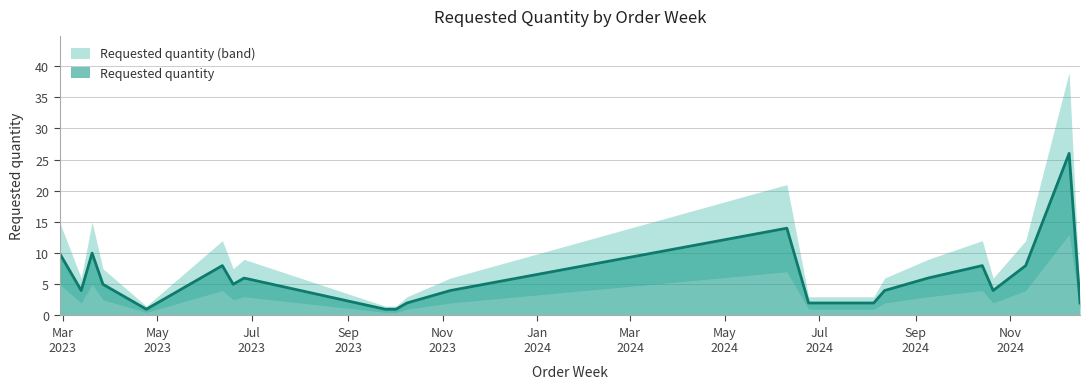

List the labels in order of value, largest first.

2024-12-09, 2024-06-10, 2023-02-27, 2023-03-20, 2023-06-12, 2024-10-14, 2024-11-11, 2023-06-26, 2024-09-09, 2023-03-27, 2023-06-19, 2023-03-13, 2023-11-06, 2024-08-12, 2024-10-21, 2023-10-23, 2023-10-09, 2024-06-24, 2024-07-15, 2024-08-05, 2024-12-16, 2023-04-24, 2023-09-25, 2023-10-02